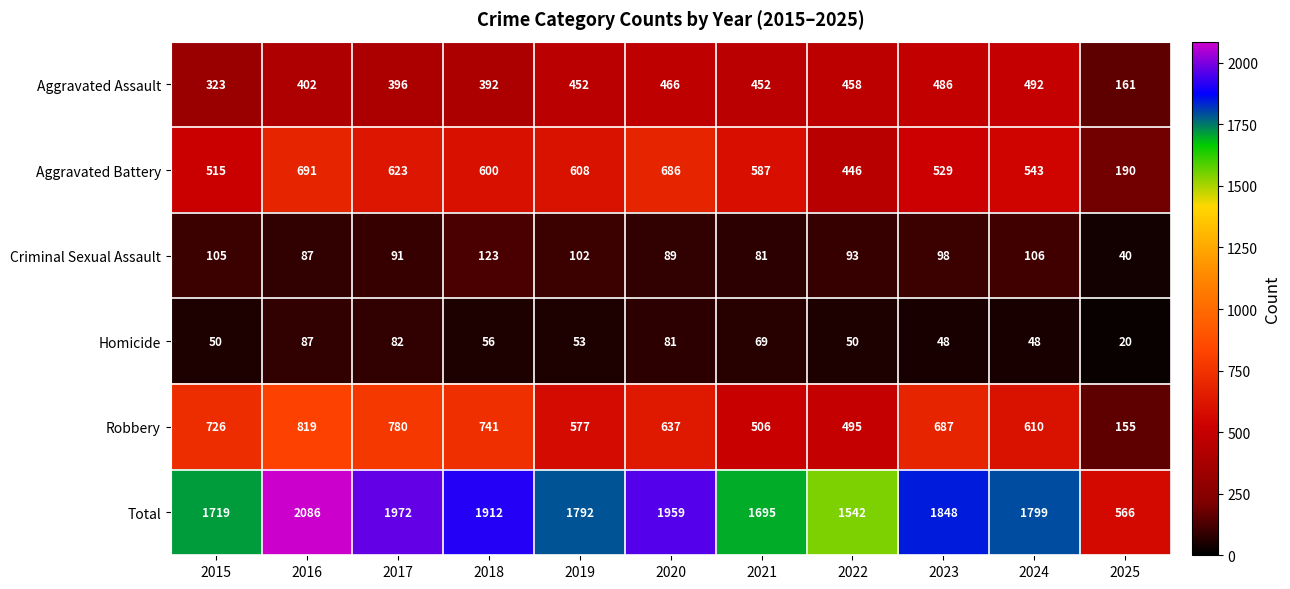

Which series has the largest total across all categories?

Total